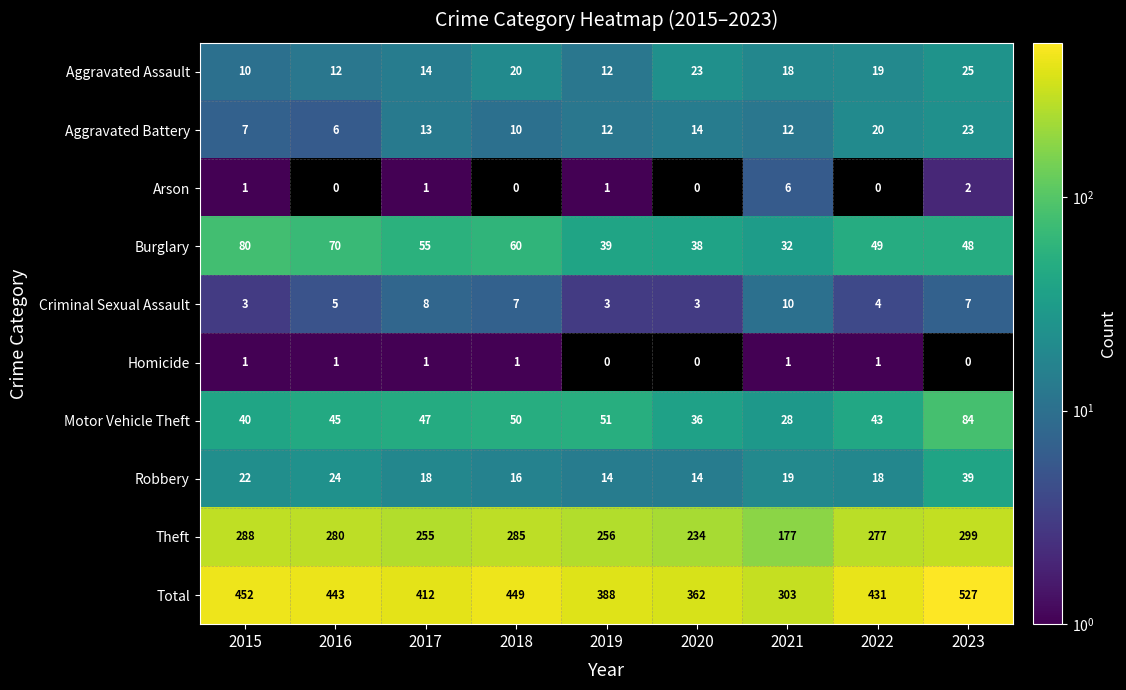

Is it true that Aggravated Battery equals 21 at 2021?

False